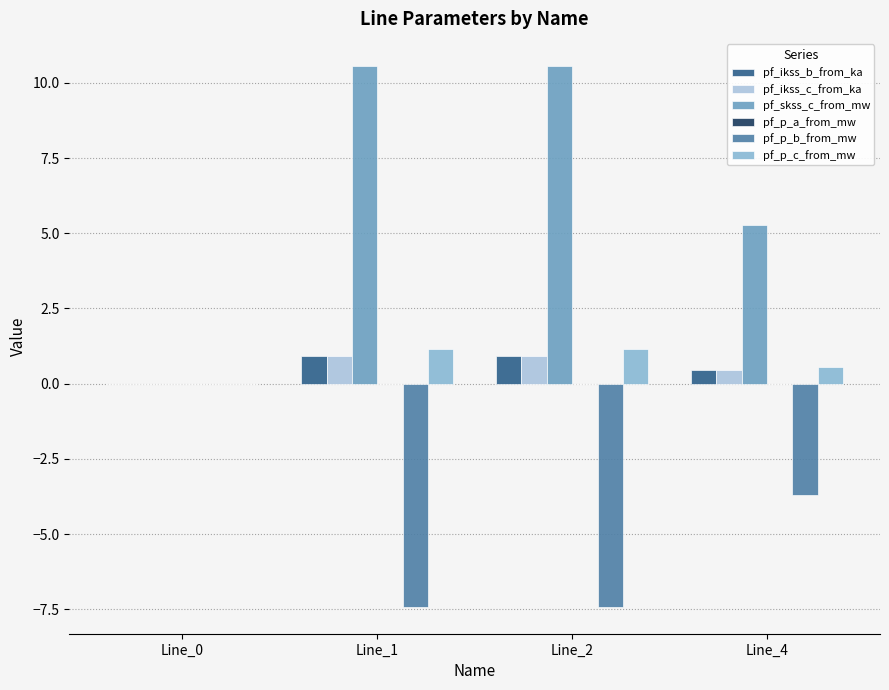

How many groups of bars are there?

4